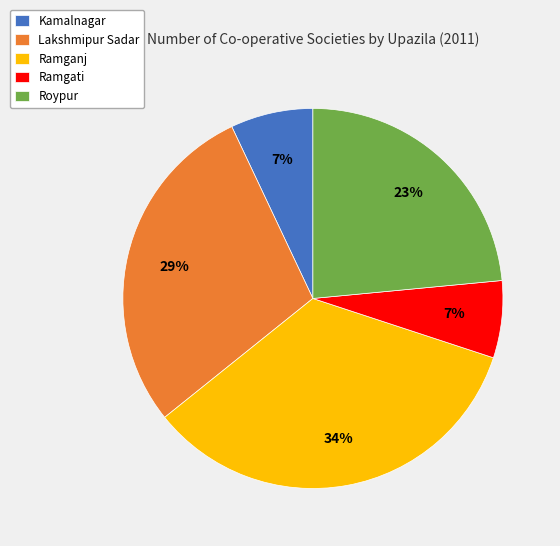

Combined, do Lakshmipur Sadar and Roypur account for over 50%?

Yes